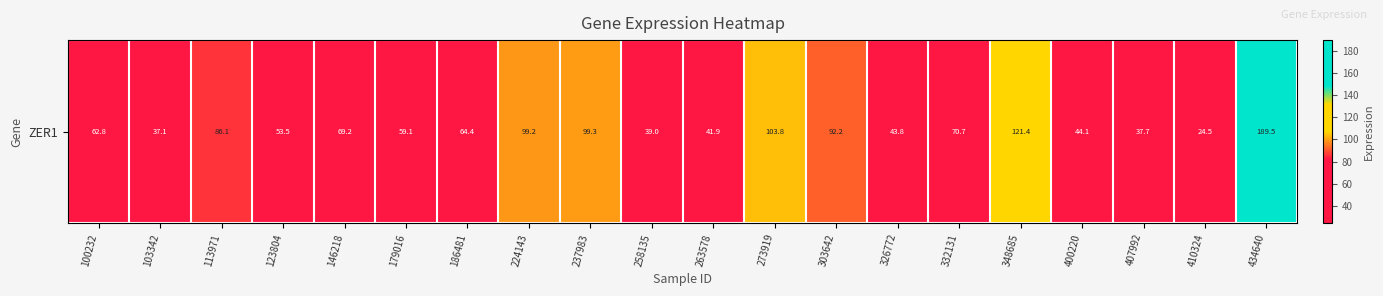

What is the minimum value shown in the chart?

24.5